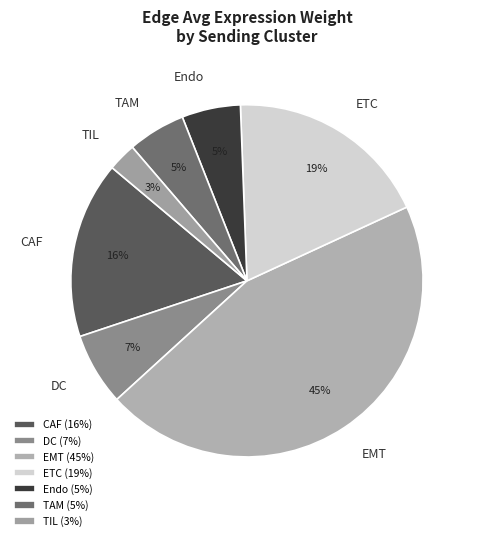

Is there any slice that represents more than half of the pie?

No